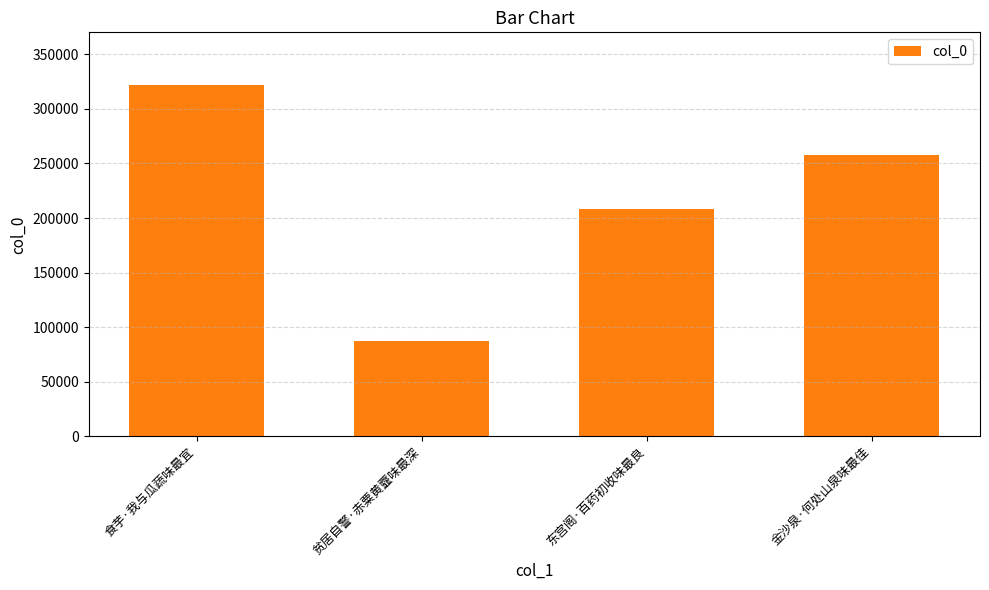

What is the label of the 1st bar from the left?

食芋·我与瓜蔬味最宜